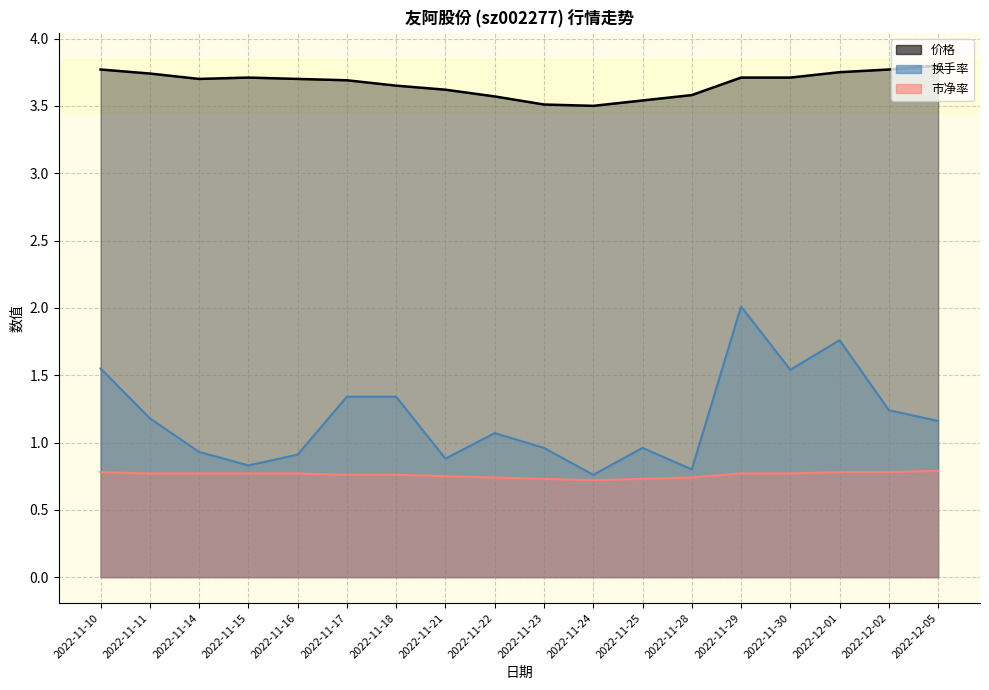

What is the value of the 市净率 point at the 17th from the left?

0.8